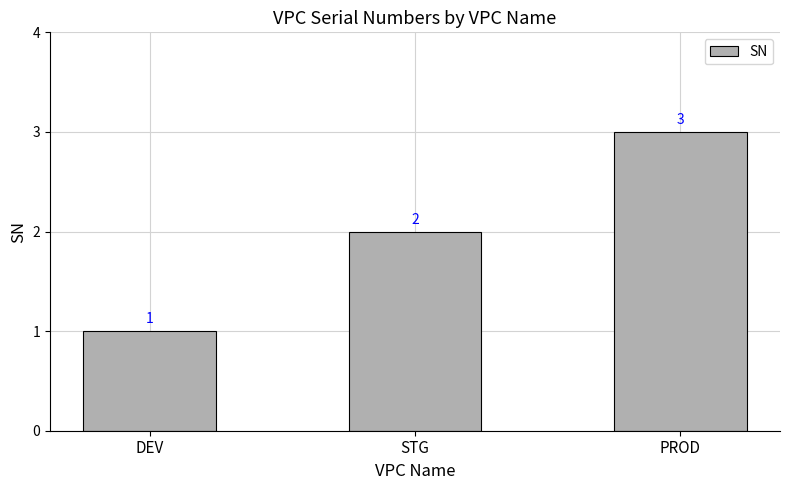

Which has a higher value, PROD or STG?

PROD